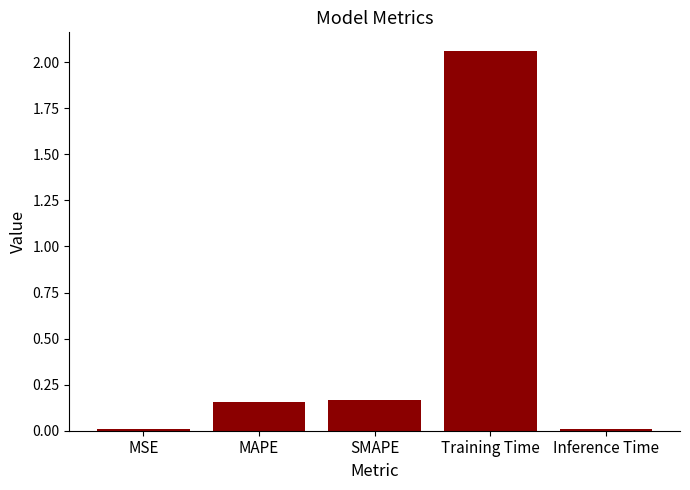

The value at SMAPE is 0.3. True or false?

False